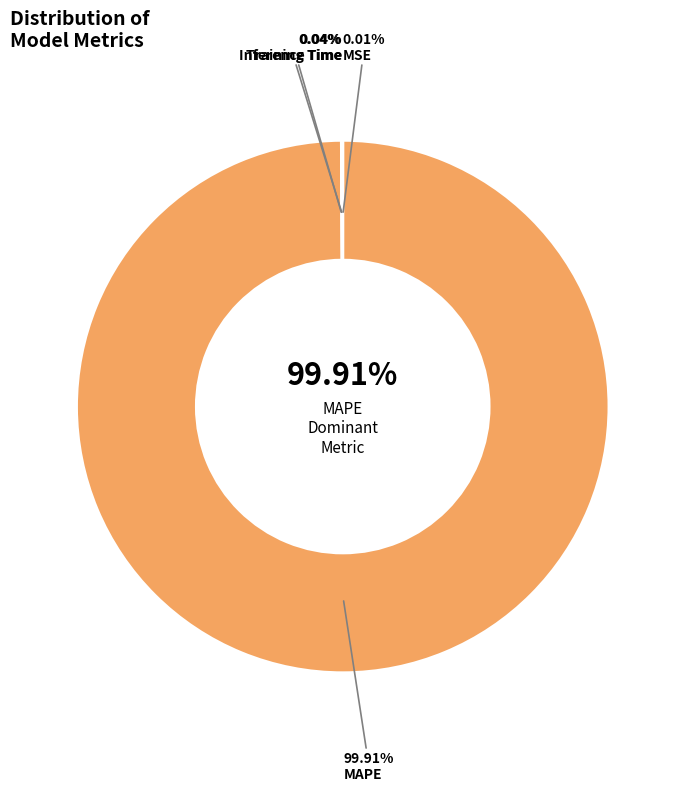

What percentage do Inference Time and Training Time together represent?

0.1%